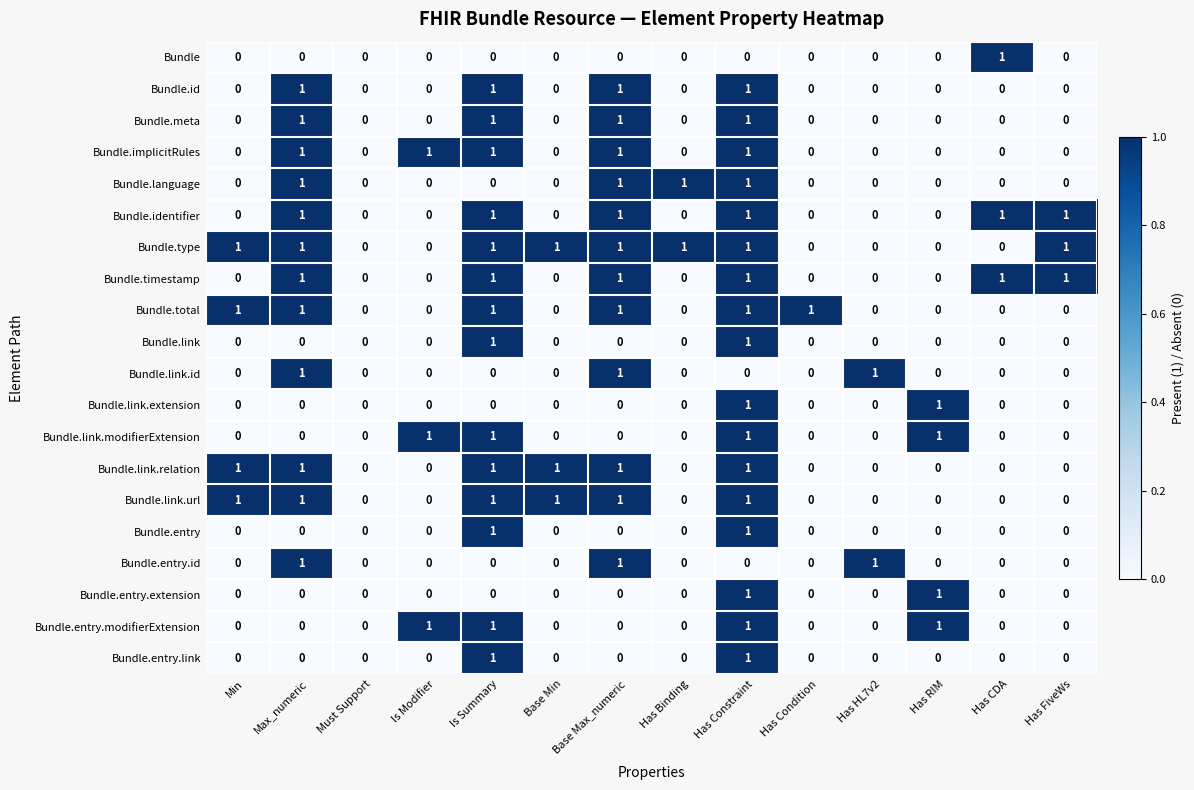

The value of Bundle.identifier at Has CDA is 1. True or false?

True